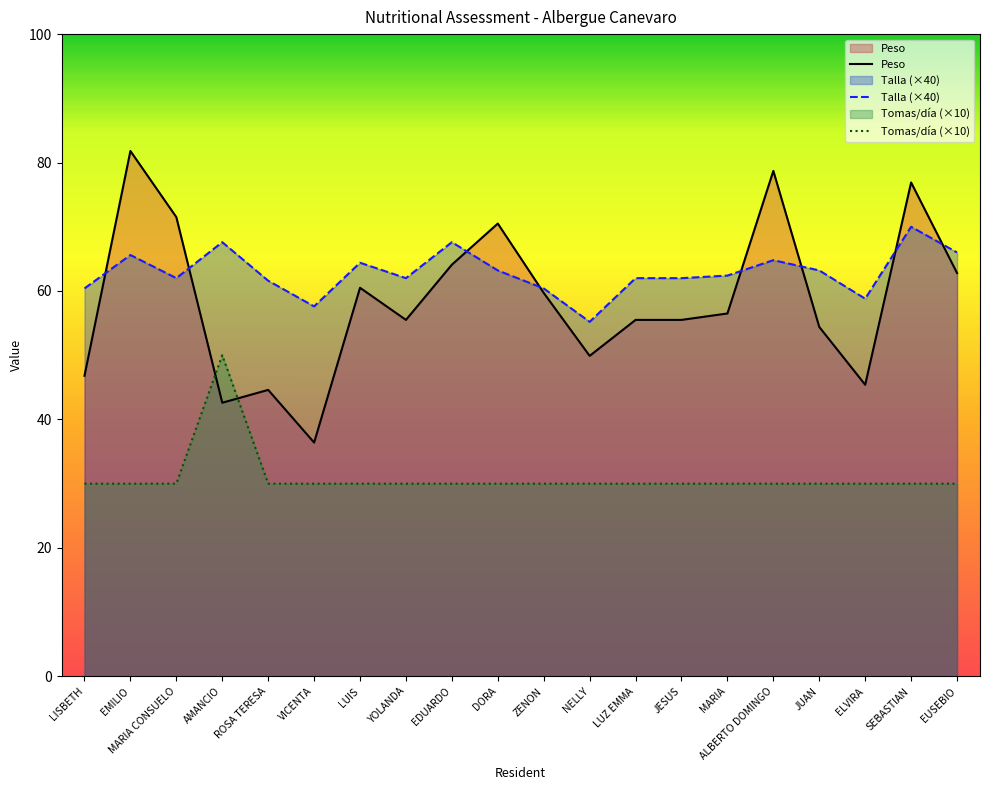

The Talla series shows 35.8 at VICENTA. True or false?

False